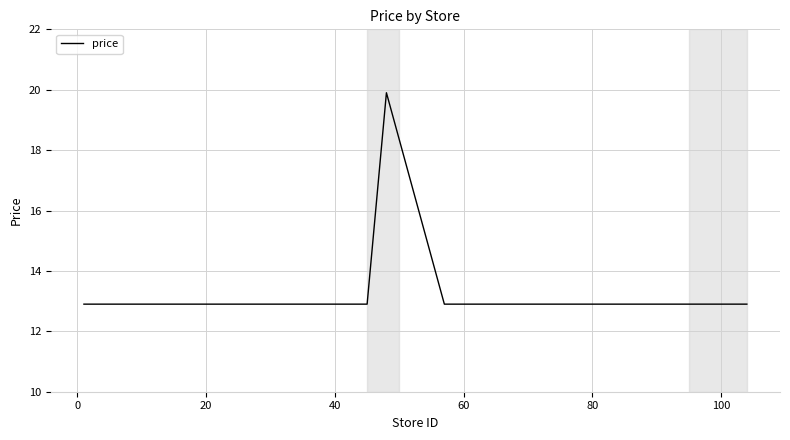

What is the maximum value shown in the chart?

19.9